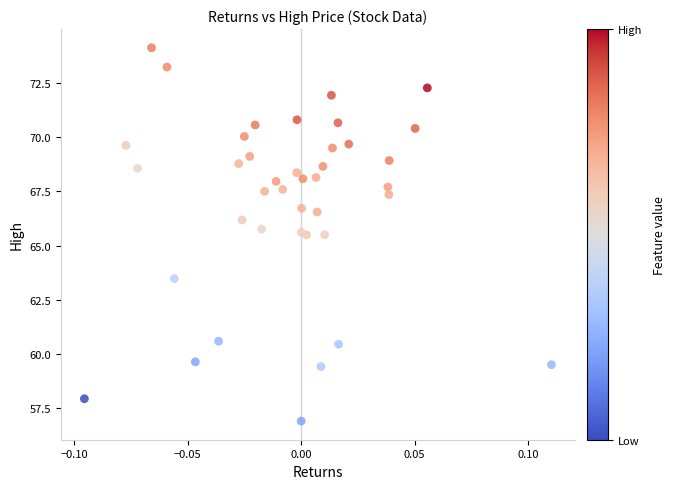

What is the range of Y values (max minus min)?

17.2